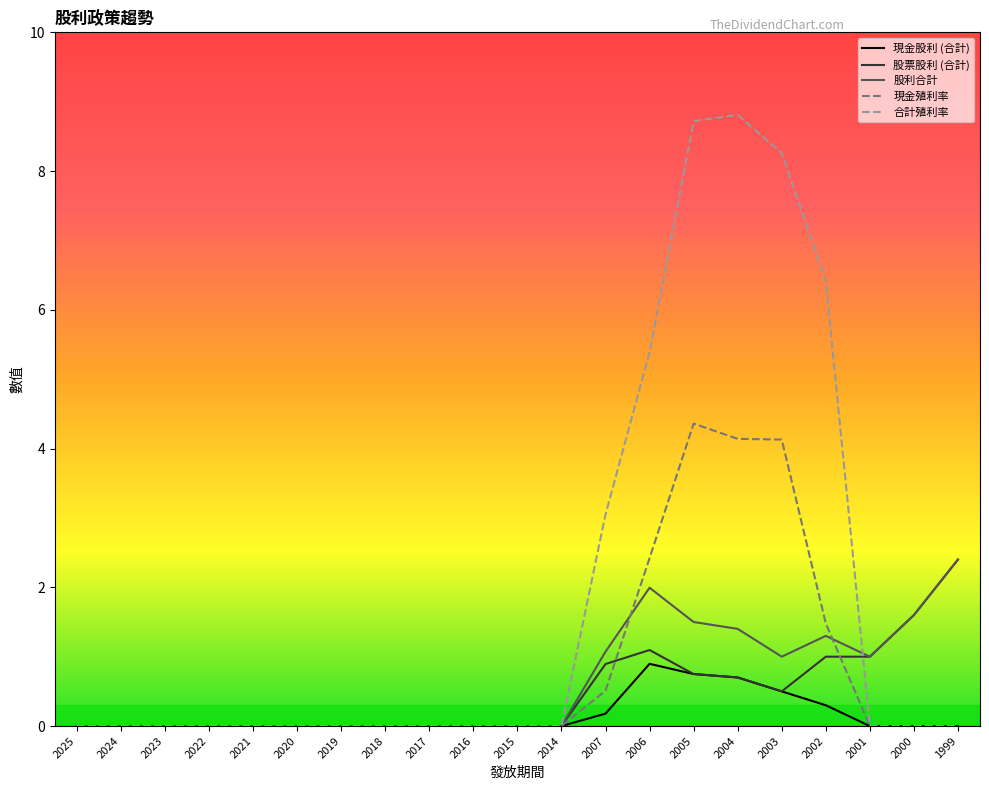

Is it true that 股利合計 equals -1.6 at 2015?

False